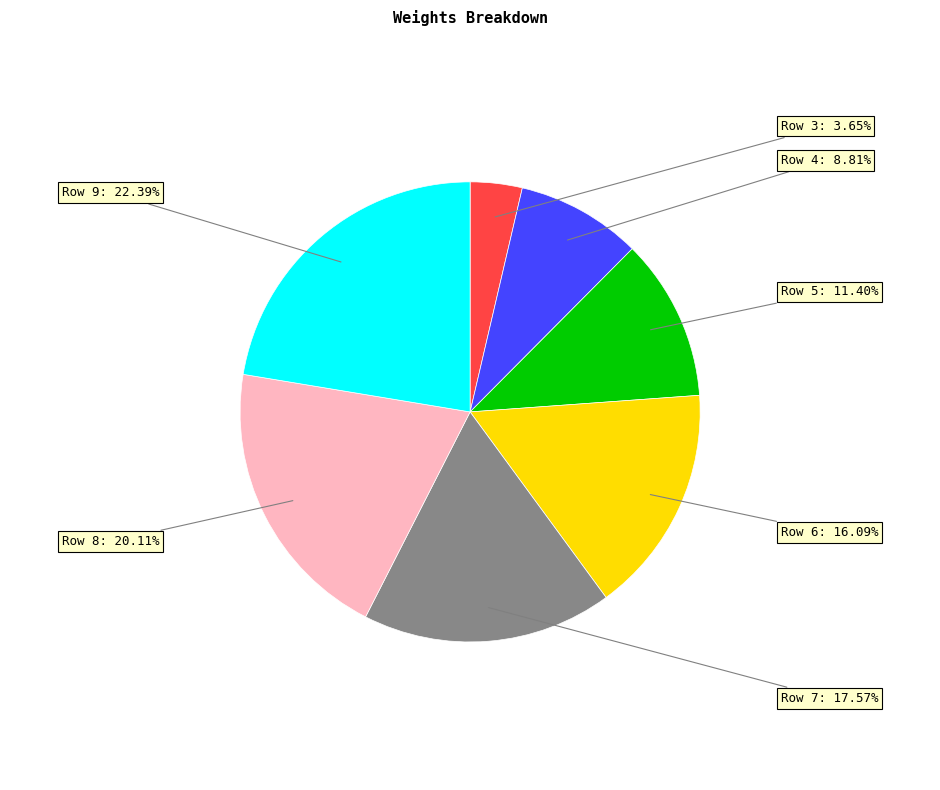

Is there a majority slice in this chart?

No